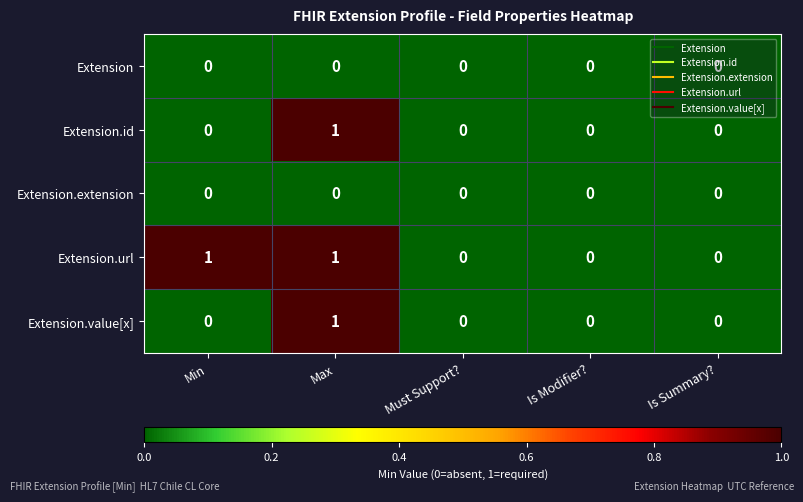

True or false: Extension.id has a value of 0 at Is Modifier?.

True